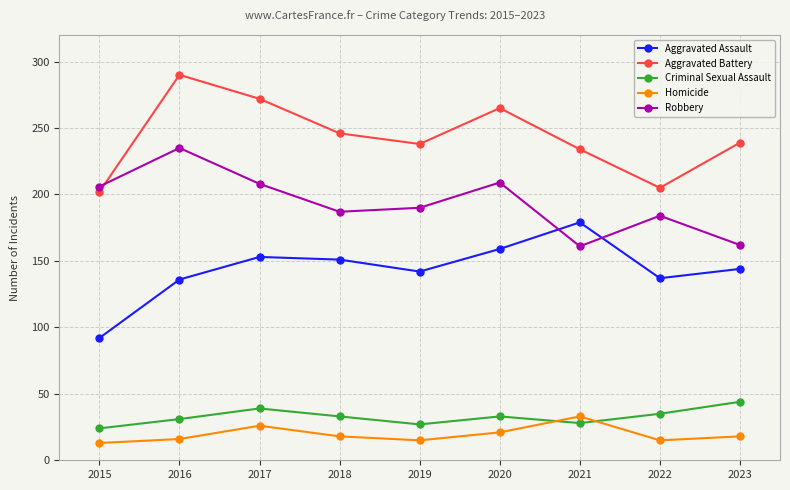

How many times do Robbery and Aggravated Assault cross each other?

2